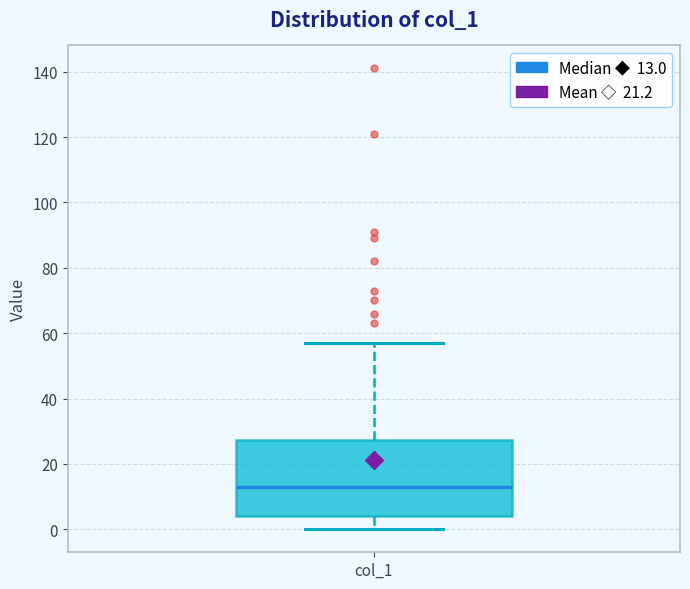

Read this box plot against the y-axis: the position of the median line, the range covered by the box, and the ends of both whiskers. The values are not printed on the chart, so give them approximately, as read against the axis.

median 14, box 4 to 28, whiskers 0 to 58